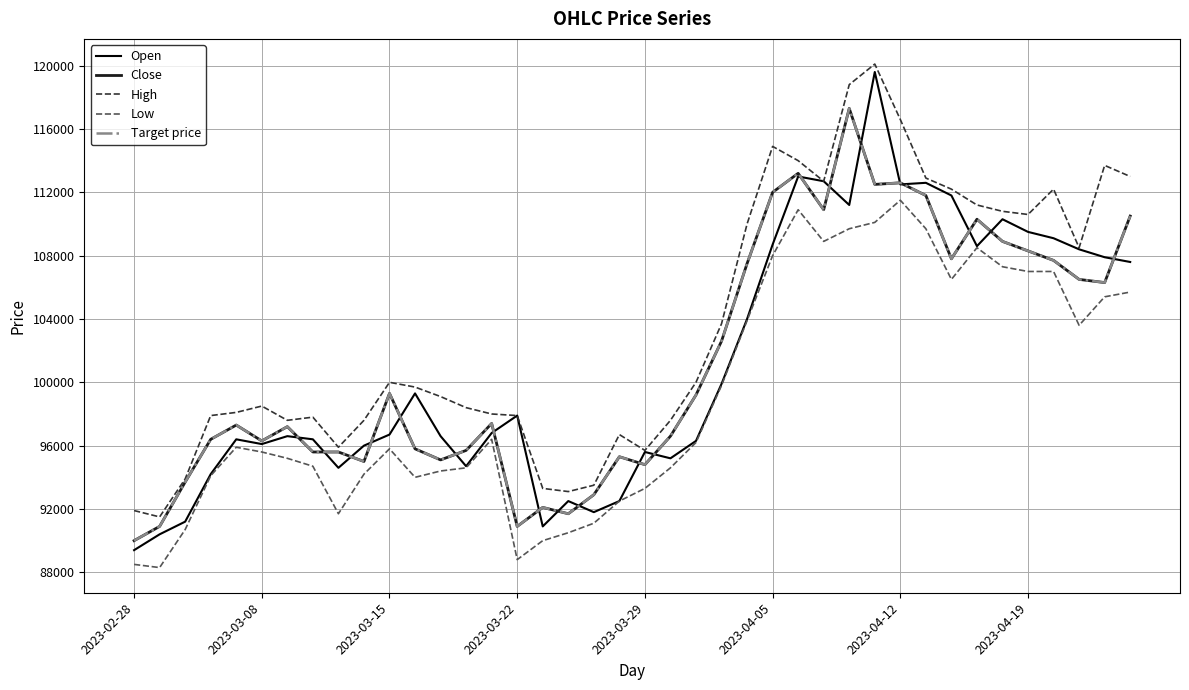

What is the difference between the maximum and minimum values in the Low series?

23200